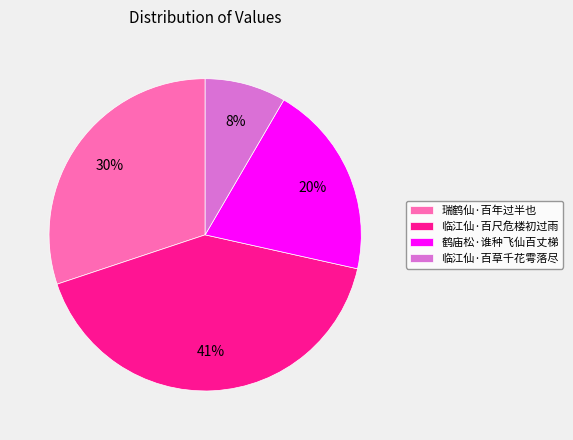

How many segments does this pie chart have?

4